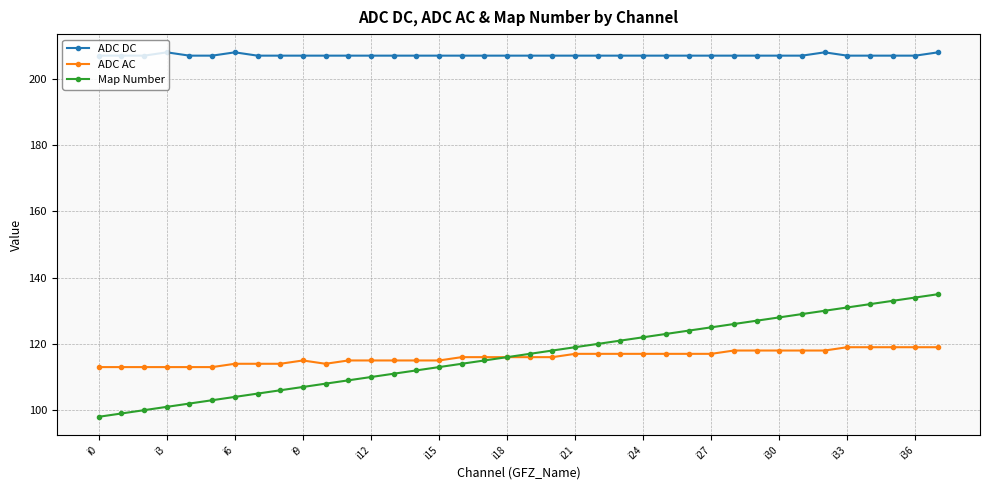

At how many categories does at least one series exceed 152?

38